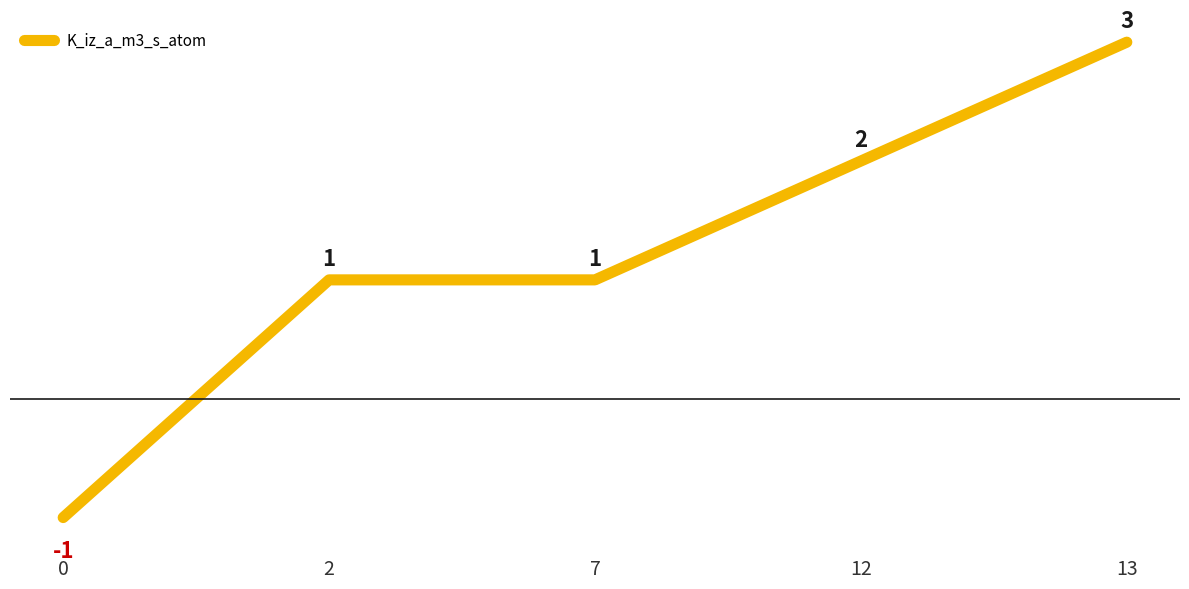

Count the values in the range 1 to 2.

3